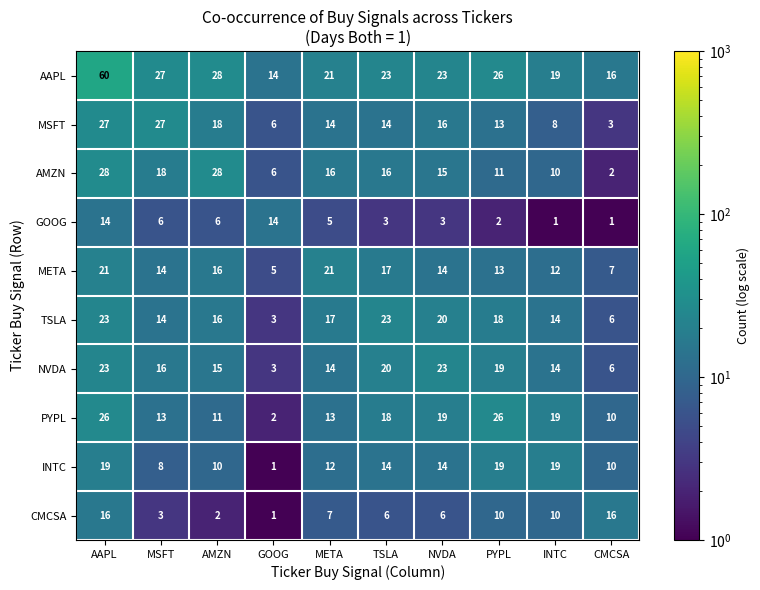

The value of GOOG at NVDA is 3. True or false?

True